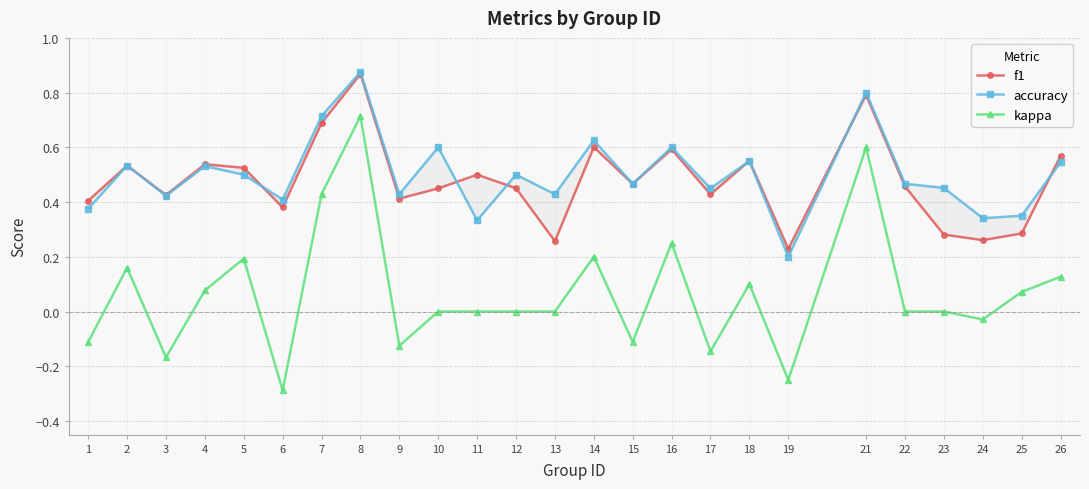

True or false: kappa and accuracy cross at least once.

False